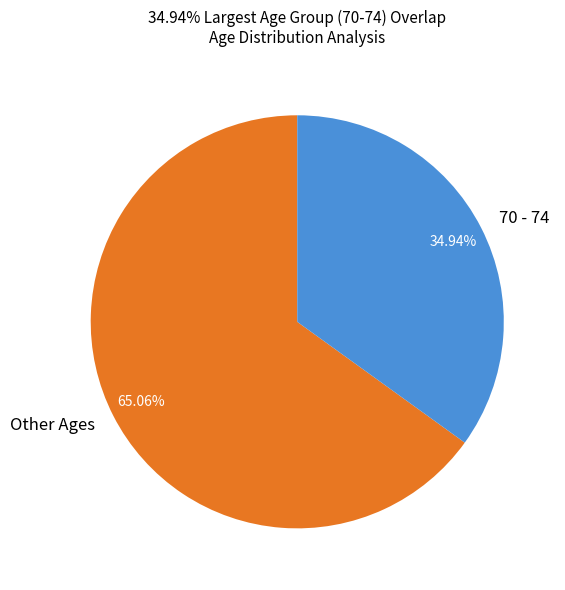

What is the largest slice in the pie chart?

Other Ages